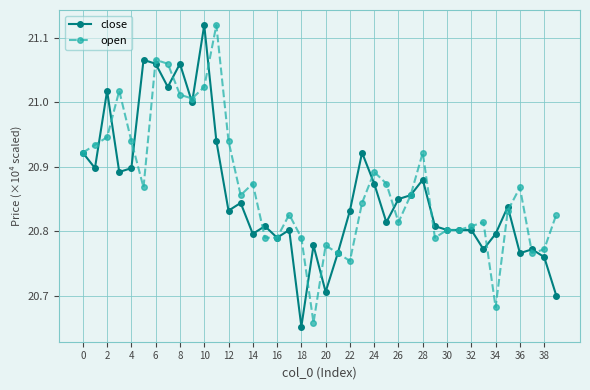

True or false: open has more than 2 points higher than both neighbors.

True